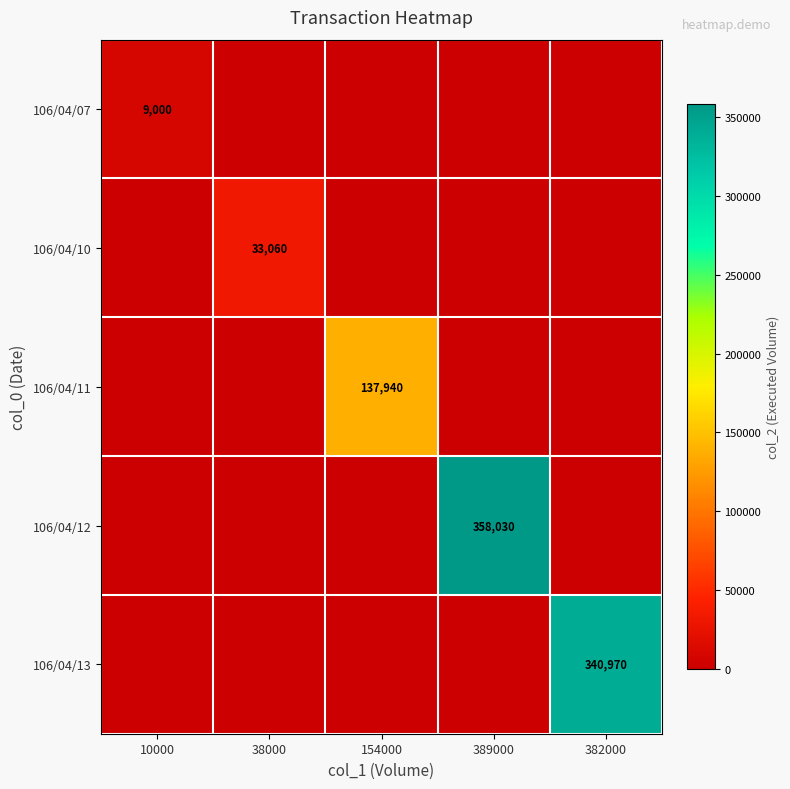

What is the difference between the highest and lowest values at 382000?

340970